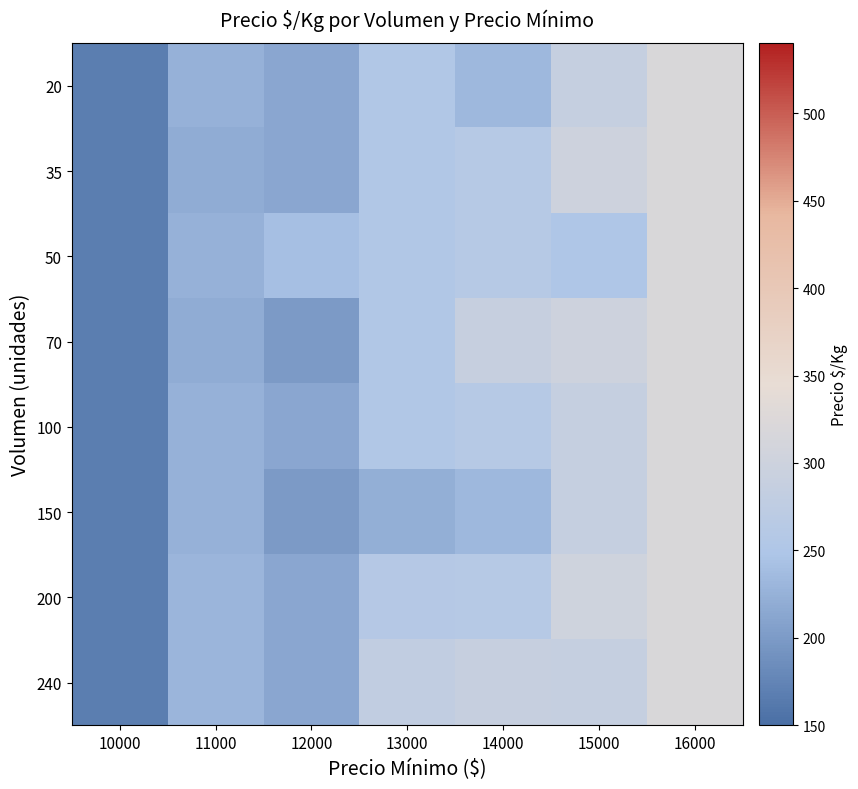

Rank the series by their maximum value, from lowest to highest.

20, 35, 50, 70, 100, 150, 200, 240